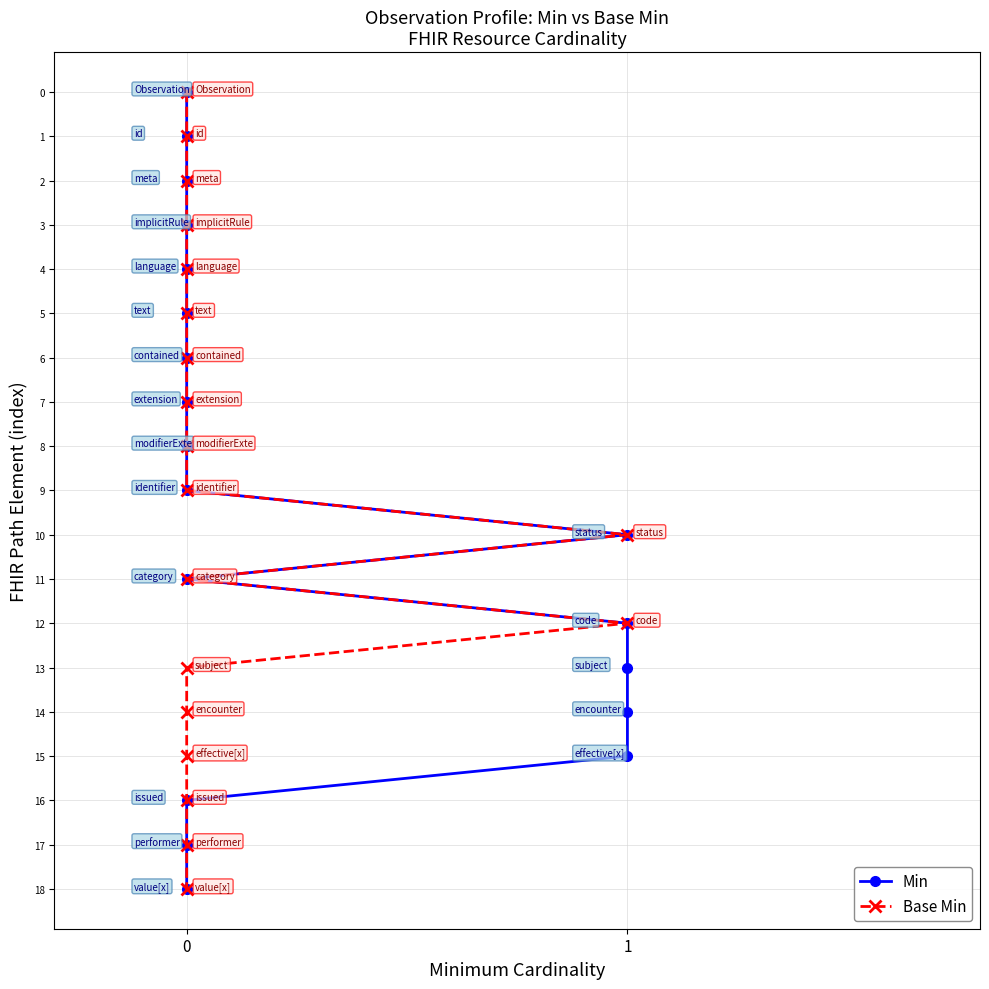

True or false: Base Min has a value of -6 at 0.

False